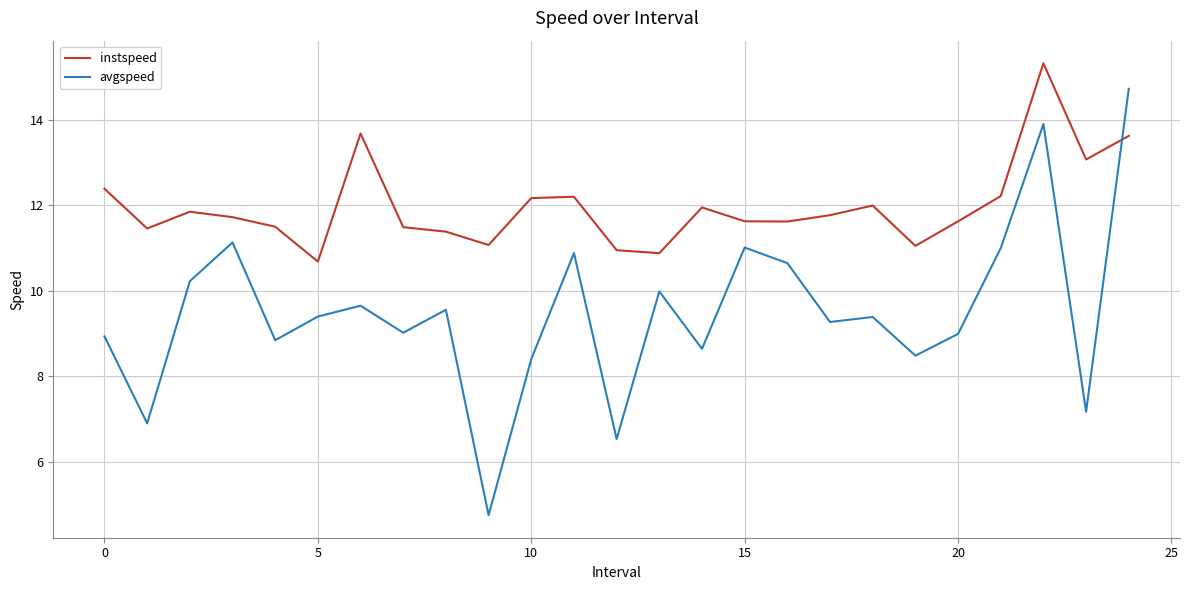

List the series in order of their overall mean, lowest first.

avgspeed, instspeed